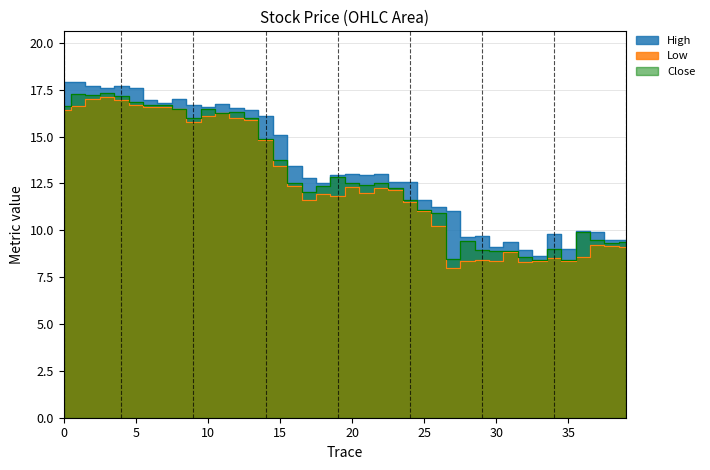

What is the sum of all Low values?

499.5